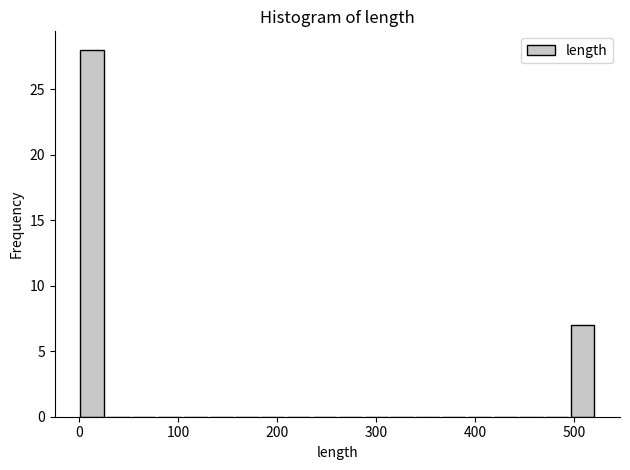

Around what value on the x-axis is the tallest bar? Give the approximate position of its centre, as read against the axis.

10